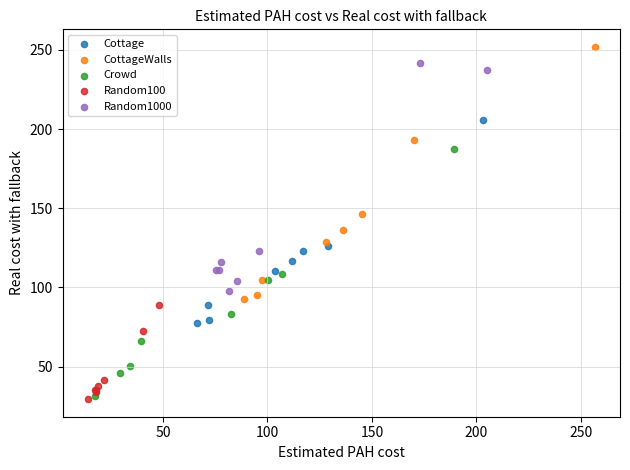

Which series reaches the maximum Y coordinate?

CottageWalls